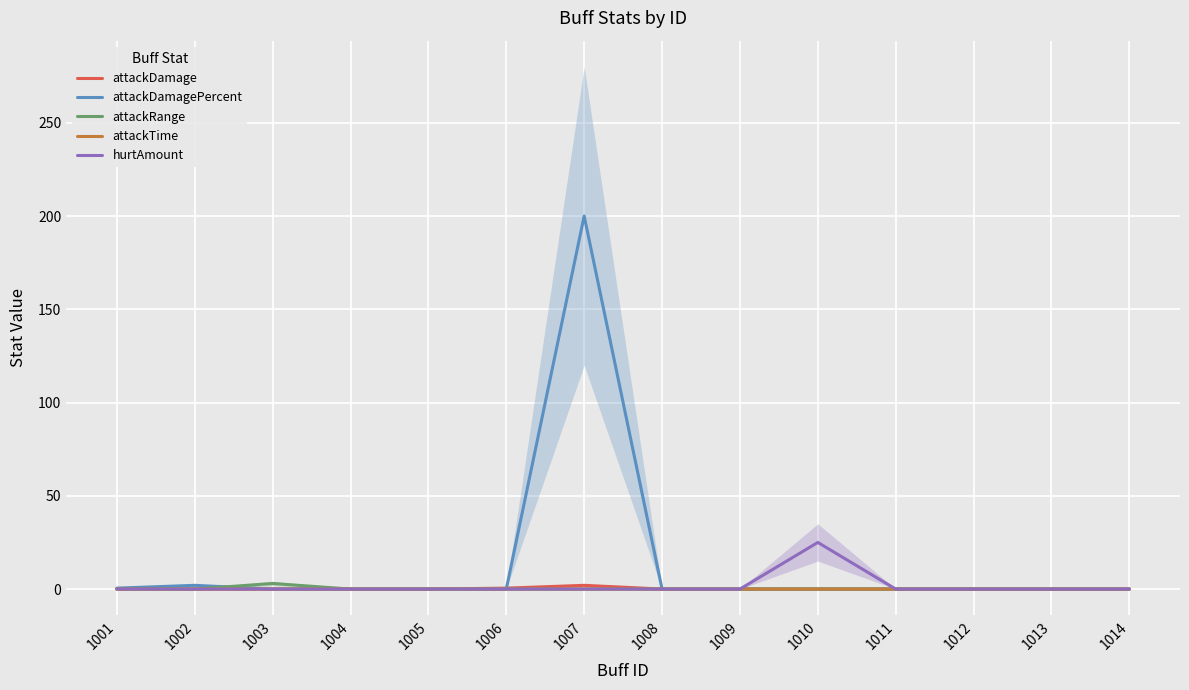

The attackRange series shows 0.0 at 1002. True or false?

True